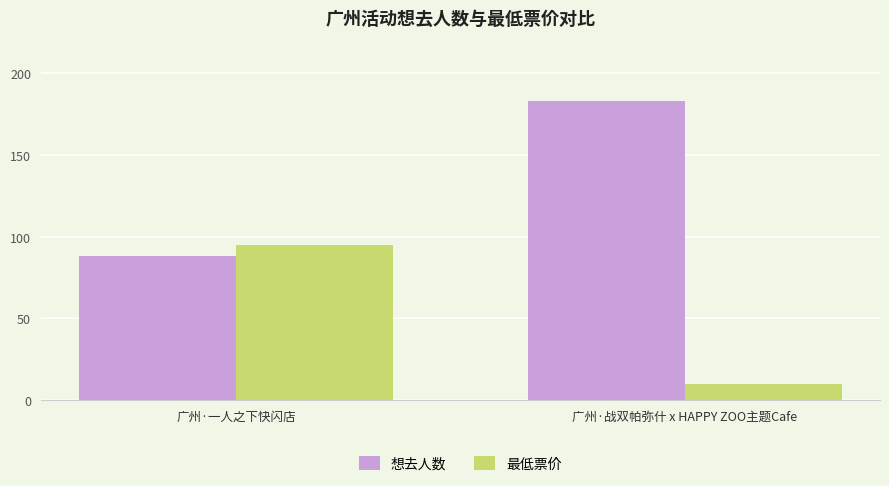

Rank the categories by 想去人数 value from lowest to highest.

广州·一人之下快闪店, 广州·战双帕弥什 x HAPPY ZOO主题Cafe